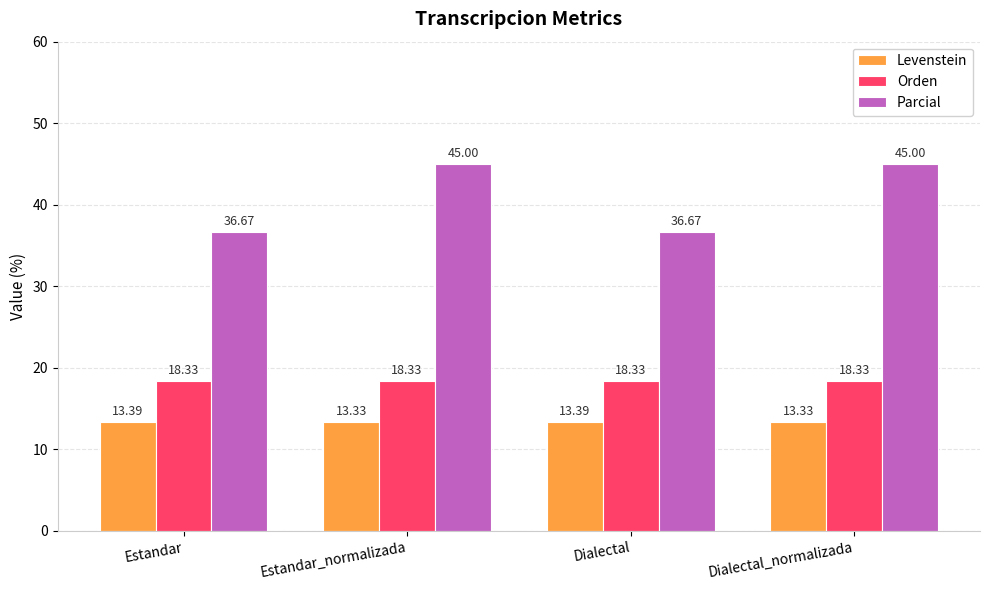

What is the average value of the Orden series?

18.3